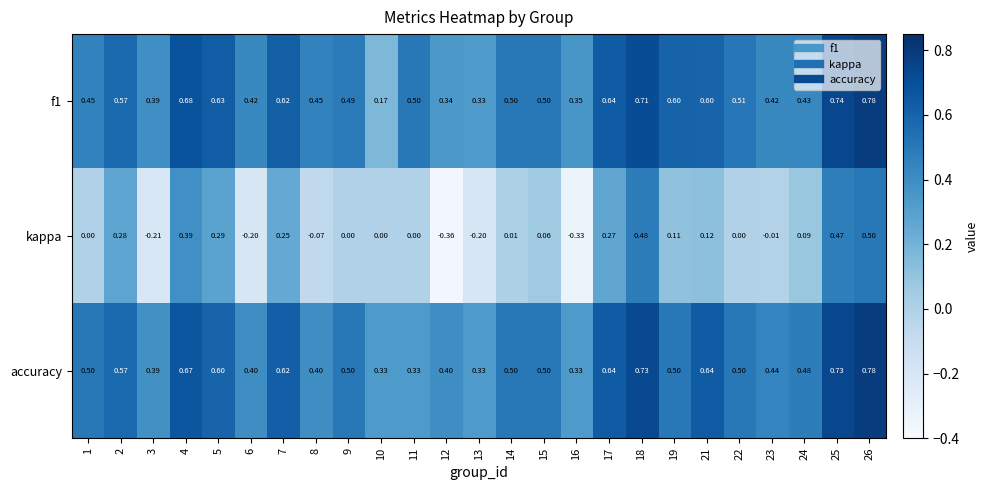

Which series has the widest spread of values?

kappa